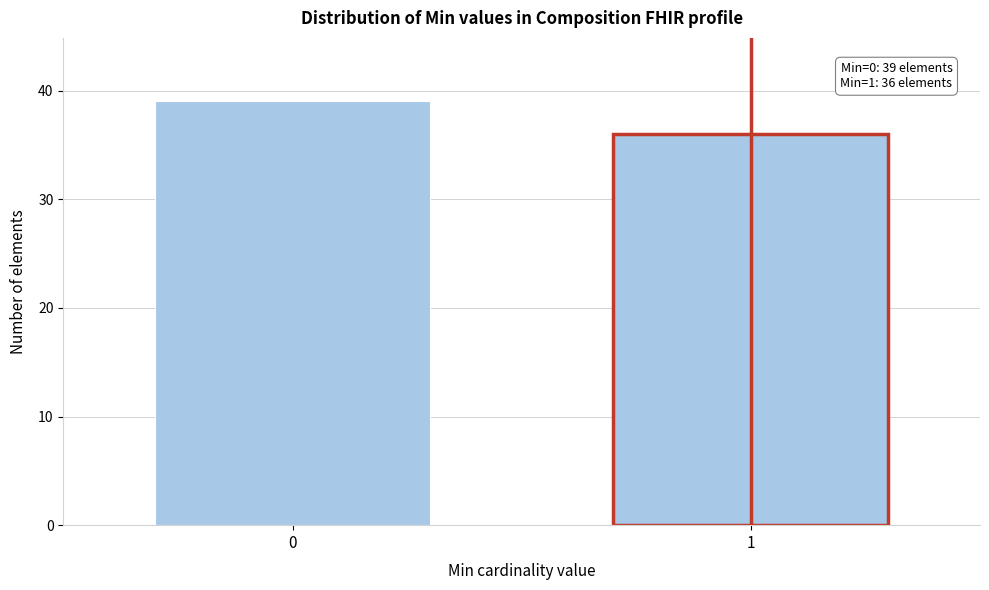

Reading left to right, extract all data points from this chart.

0=39	1=36